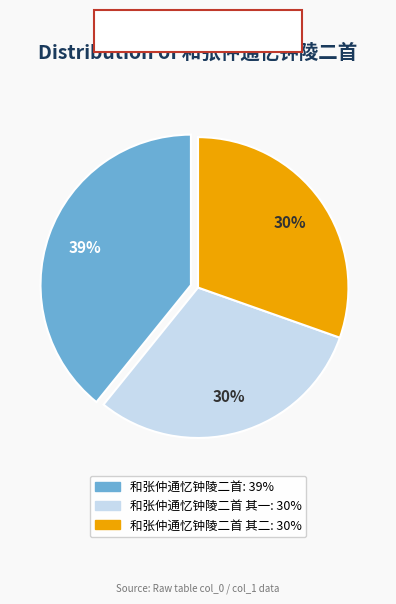

To the nearest percent, what is the difference between the largest and smallest slice percentages?

9%